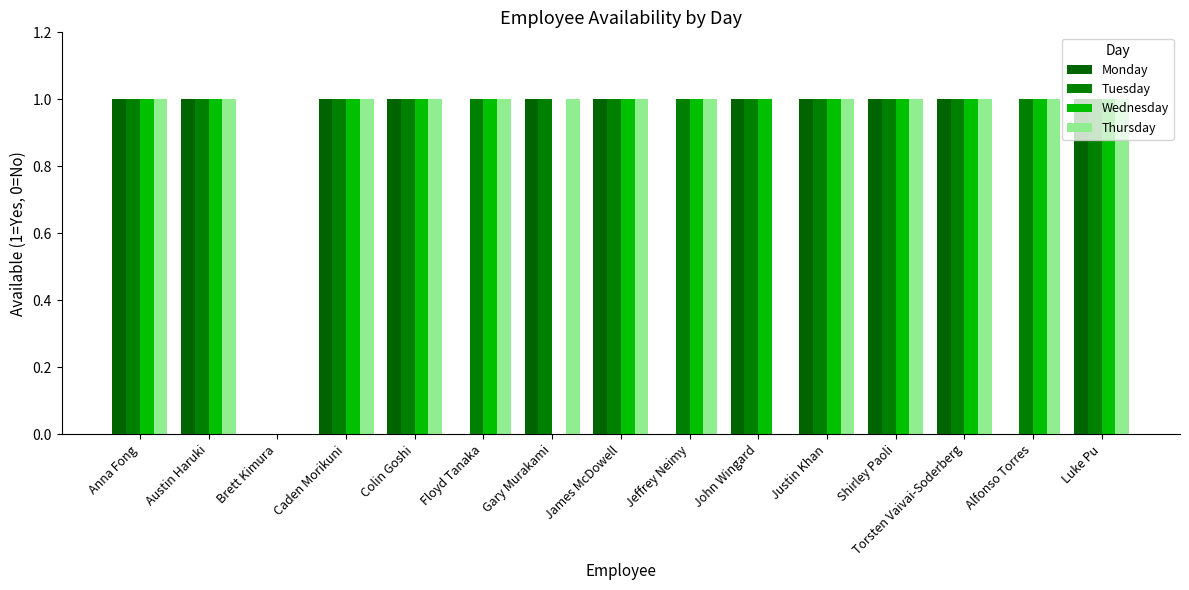

Reading left to right, what are all the values shown in this chart?

Monday: Anna Fong=1	Austin Haruki=1	Brett Kimura=0	Caden Morikuni=1	Colin Goshi=1	Floyd Tanaka=0	Gary Murakami=1	James McDowell=1	Jeffrey Neimy=0	John Wingard=1	Justin Khan=1	Shirley Paoli=1	Torsten Vaivai-Soderberg=1	Alfonso Torres=0	Luke Pu=1
Tuesday: Anna Fong=1	Austin Haruki=1	Brett Kimura=0	Caden Morikuni=1	Colin Goshi=1	Floyd Tanaka=1	Gary Murakami=1	James McDowell=1	Jeffrey Neimy=1	John Wingard=1	Justin Khan=1	Shirley Paoli=1	Torsten Vaivai-Soderberg=1	Alfonso Torres=1	Luke Pu=1
Wednesday: Anna Fong=1	Austin Haruki=1	Brett Kimura=0	Caden Morikuni=1	Colin Goshi=1	Floyd Tanaka=1	Gary Murakami=0	James McDowell=1	Jeffrey Neimy=1	John Wingard=1	Justin Khan=1	Shirley Paoli=1	Torsten Vaivai-Soderberg=1	Alfonso Torres=1	Luke Pu=1
Thursday: Anna Fong=1	Austin Haruki=1	Brett Kimura=0	Caden Morikuni=1	Colin Goshi=1	Floyd Tanaka=1	Gary Murakami=1	James McDowell=1	Jeffrey Neimy=1	John Wingard=0	Justin Khan=1	Shirley Paoli=1	Torsten Vaivai-Soderberg=1	Alfonso Torres=1	Luke Pu=1